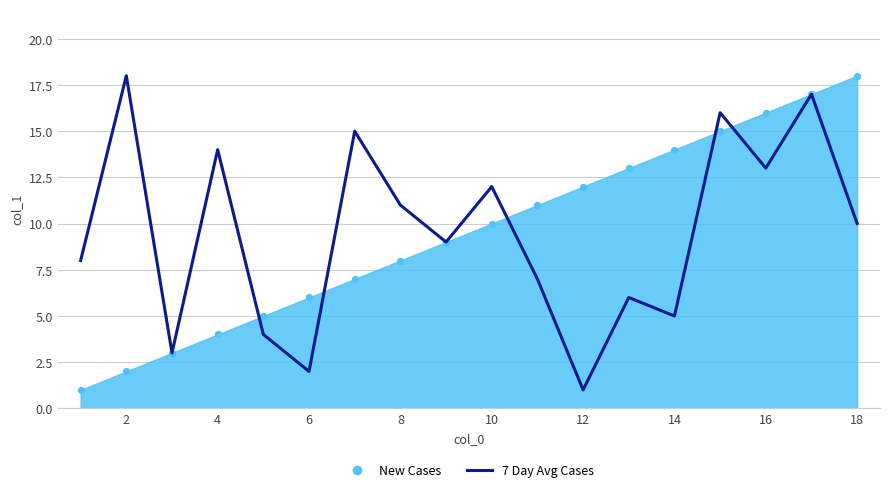

What is the change in value from 16 to 17?

+1